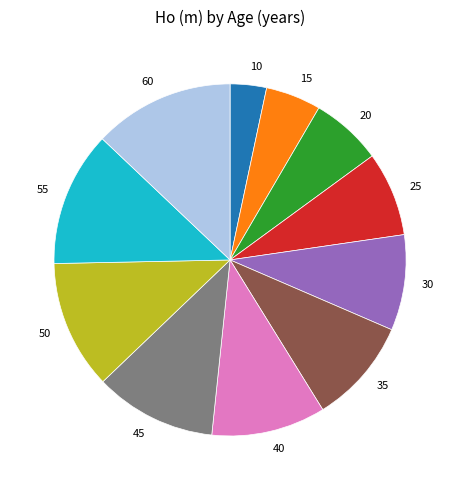

Which has a higher value, 50 or 25?

50